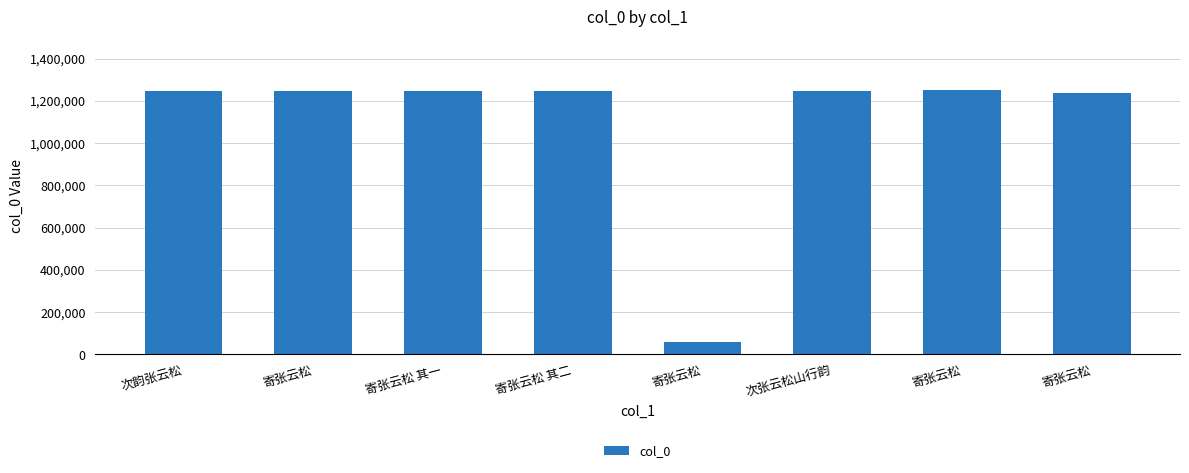

Where is the data nearest to the value 656277?

寄张云松